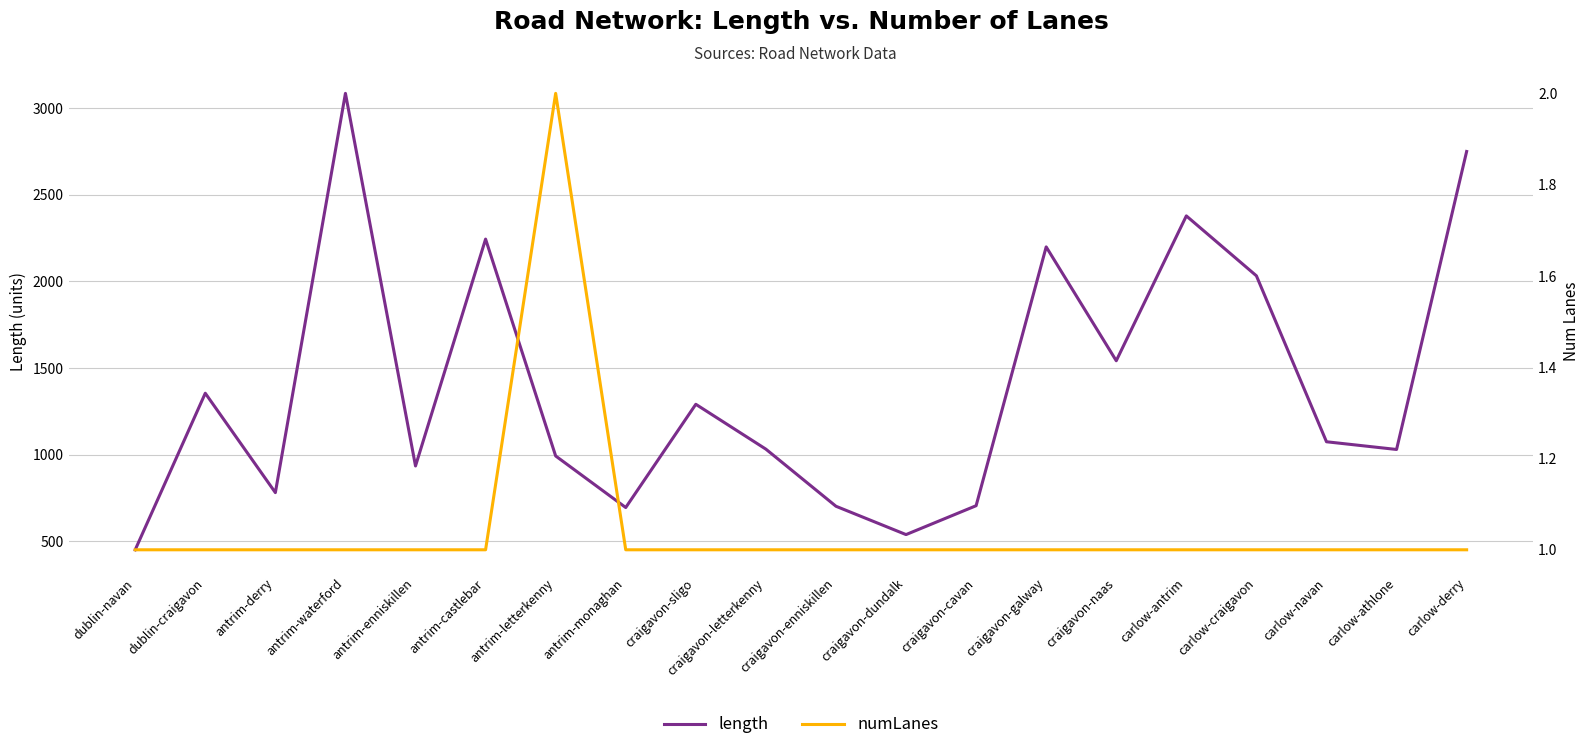

What is the difference between the second highest and minimum values in the length series?

2298.0